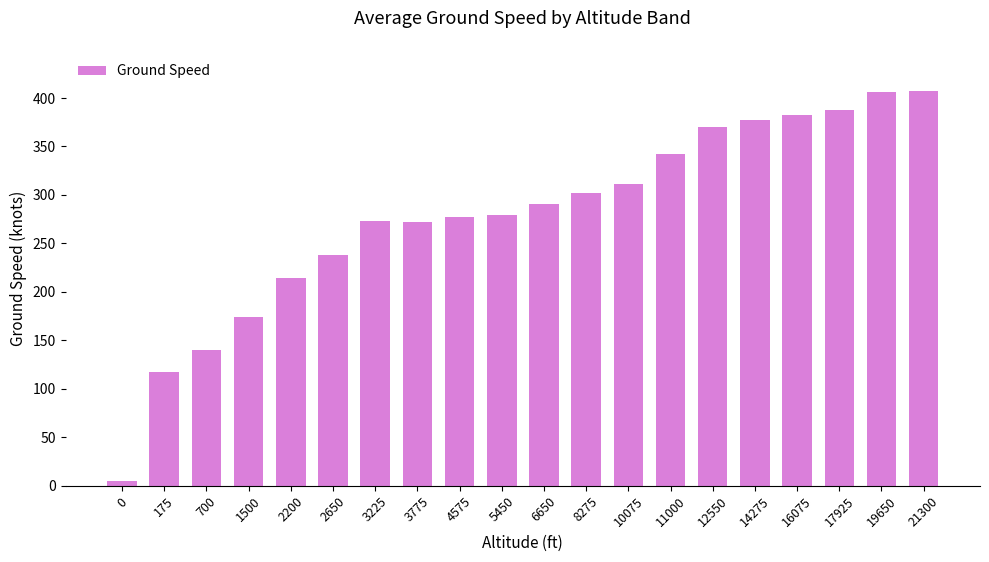

What is the value of the 15th bar from the left?

370